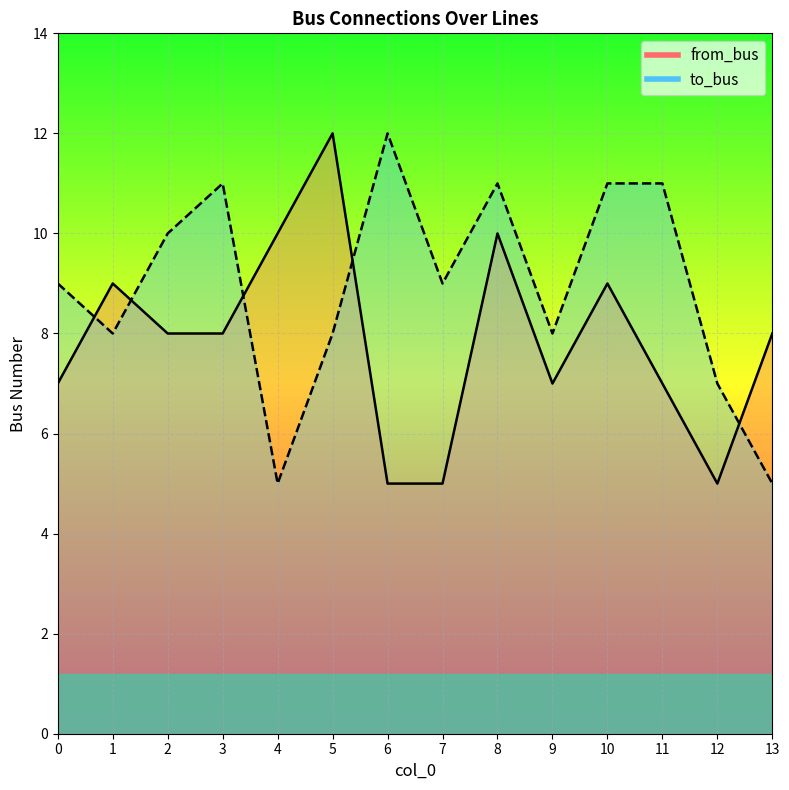

Reading left to right, transcribe all the data shown in this chart.

to_bus: 9	8	10	11	5	8	12	9	11	8	11	11	7	5
from_bus: 7	9	8	8	10	12	5	5	10	7	9	7	5	8